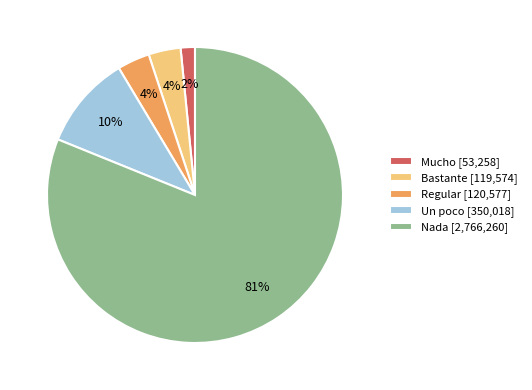

Is it true that Bastante is 4% of the pie?

True